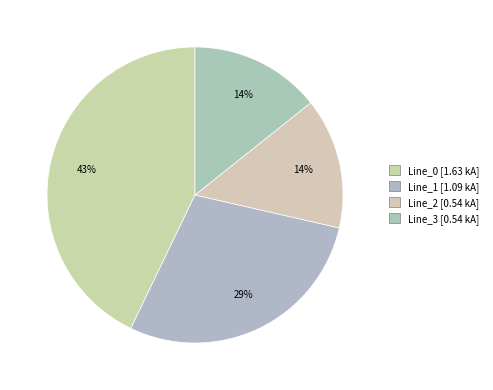

How many segments does this pie chart have?

4